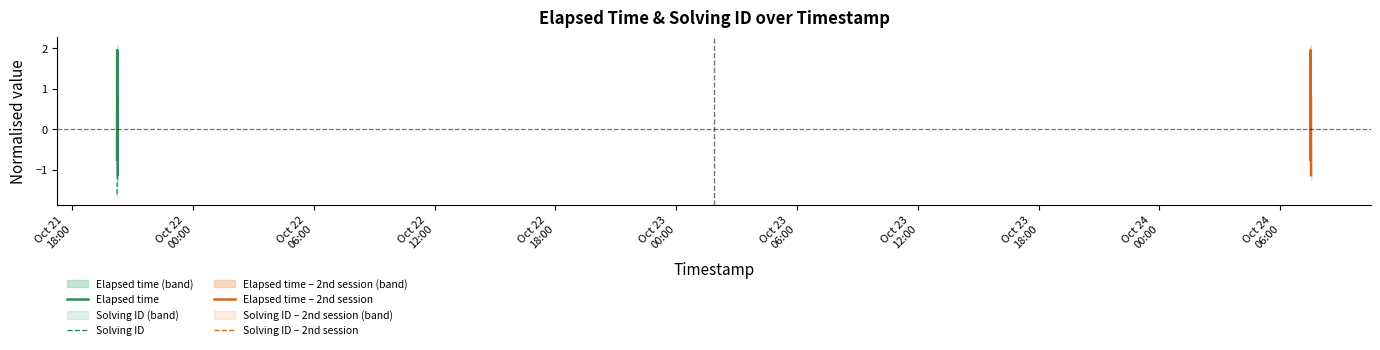

After their last crossing, which series has the higher values: Solving ID or Elapsed time?

Solving ID